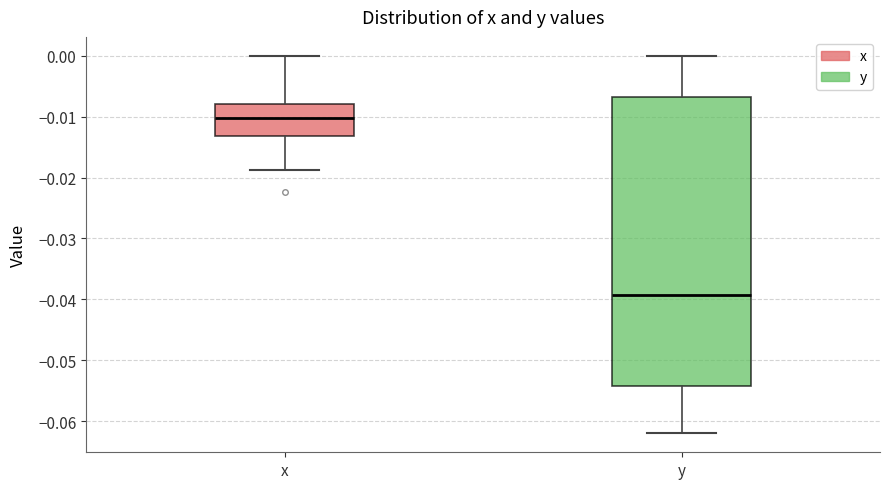

Which box is the tallest, from its lower edge to its upper edge?

y